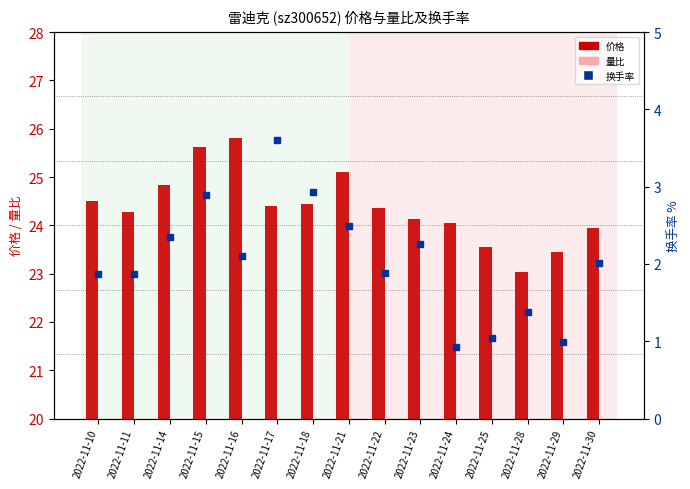

Which series has the largest total across all categories?

价格